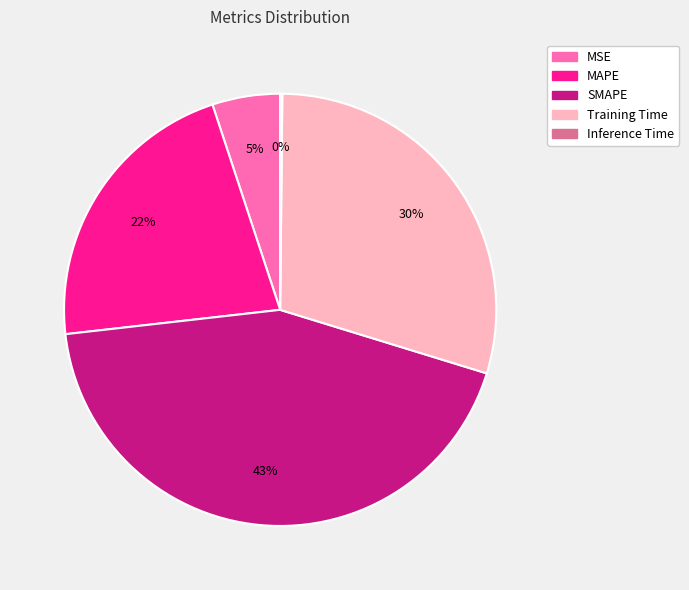

What percentage is the Training Time slice, to the nearest percent?

30%